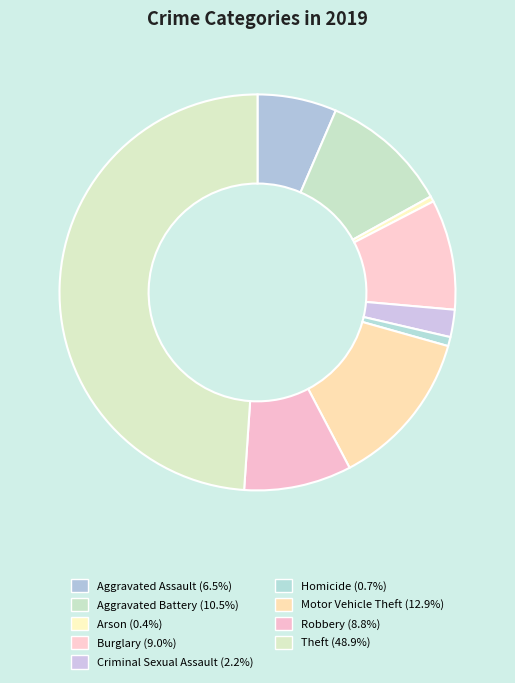

Which category has the smallest portion of the pie?

Arson